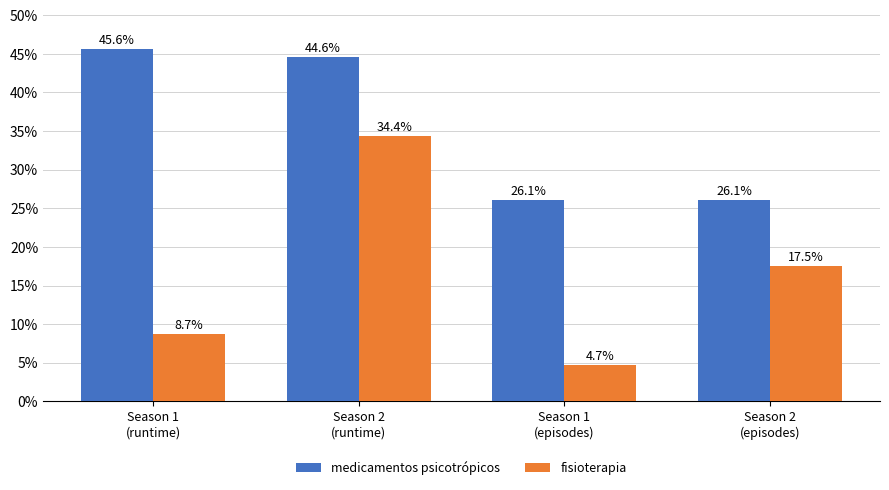

What is the value of the fisioterapia bar at the 3rd from the left?

4.7